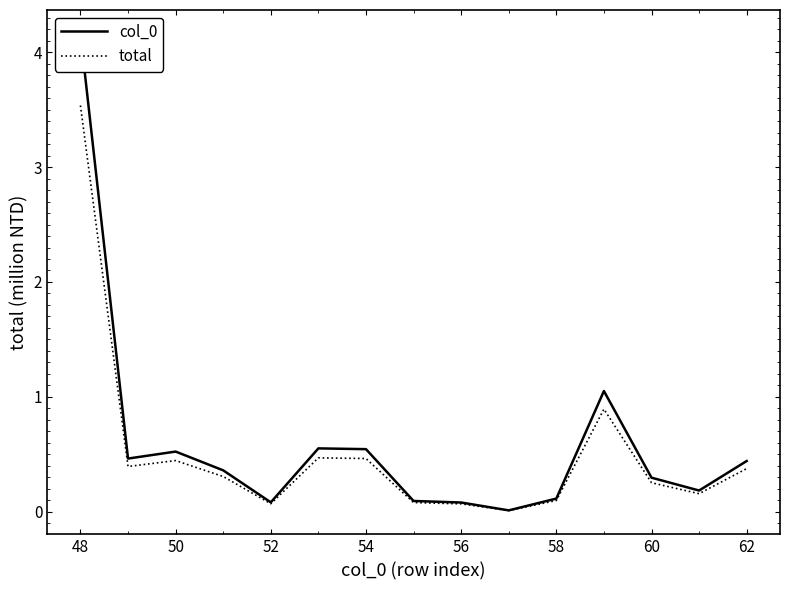

Rank the series by their average value, from highest to lowest.

col_0, total